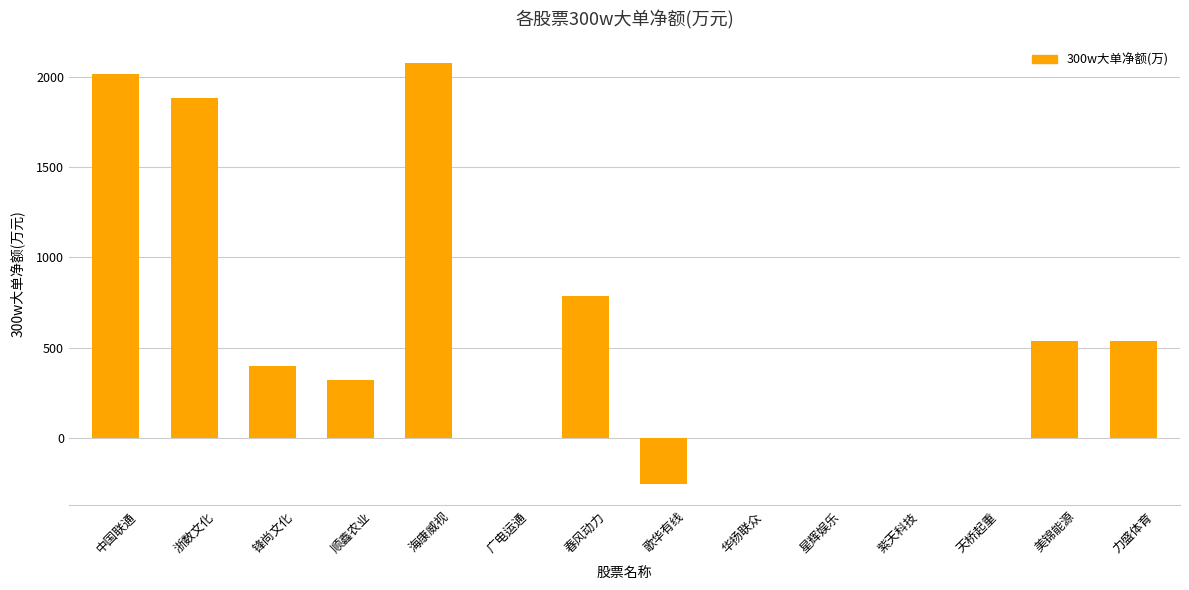

Between 美锦能源 and 海康威视, which is larger?

海康威视